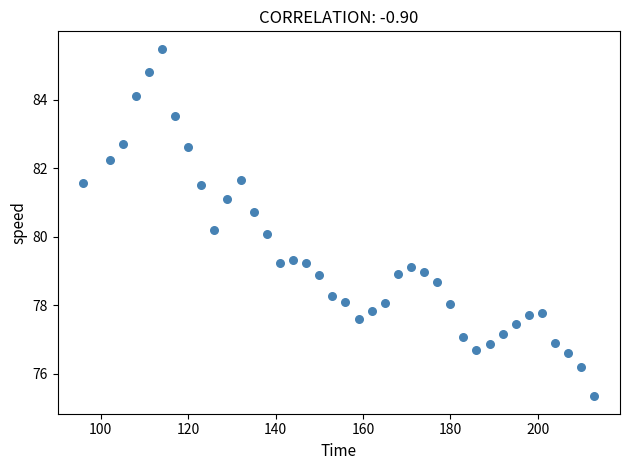

What is the range of X values (max minus min)?

117.0